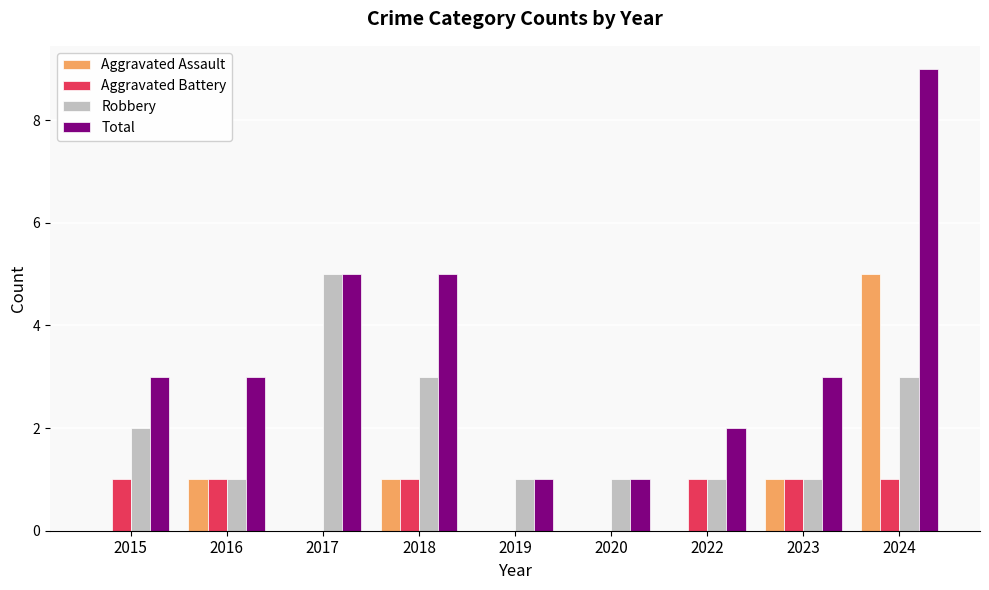

What is the average value of the Aggravated Battery series?

1